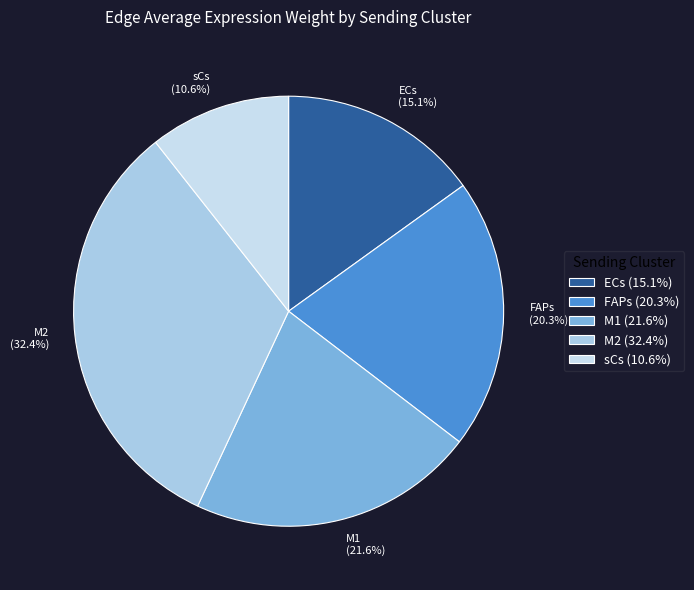

How many slices are in this pie chart?

5